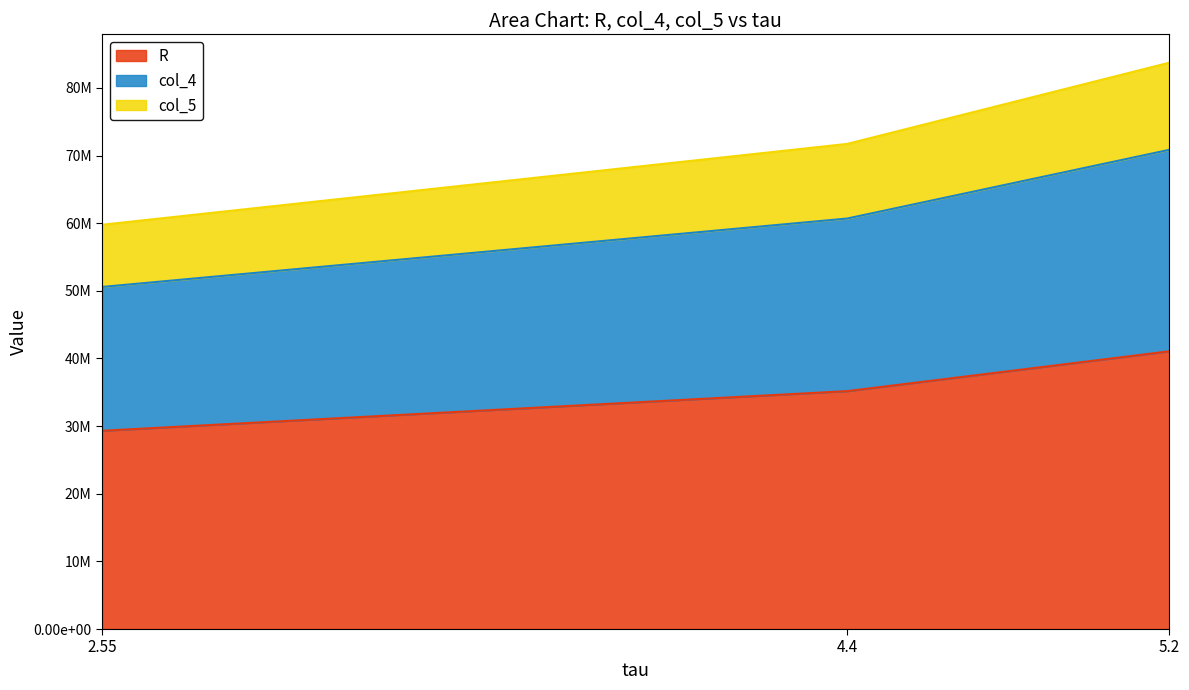

Which category has the lowest value in the R series?

2.55